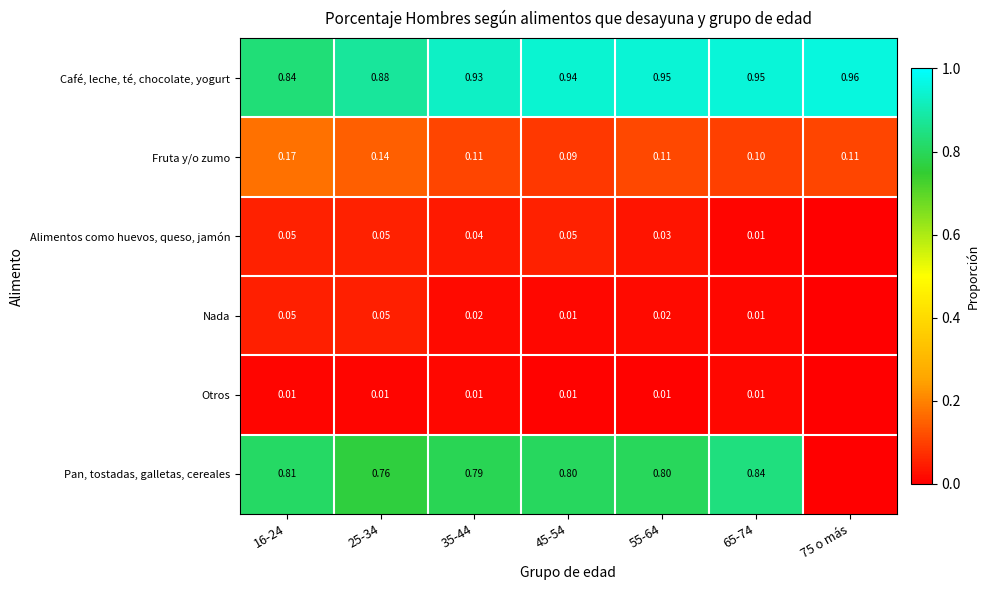

Between 45-54 and 55-64, which is larger?

55-64